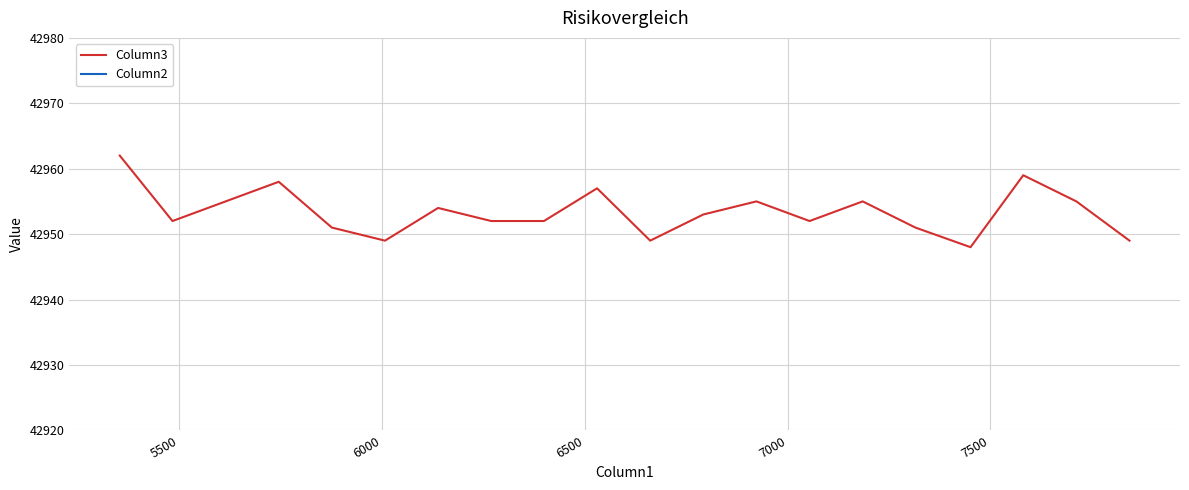

What is the lowest value of the Column3 series?

42948